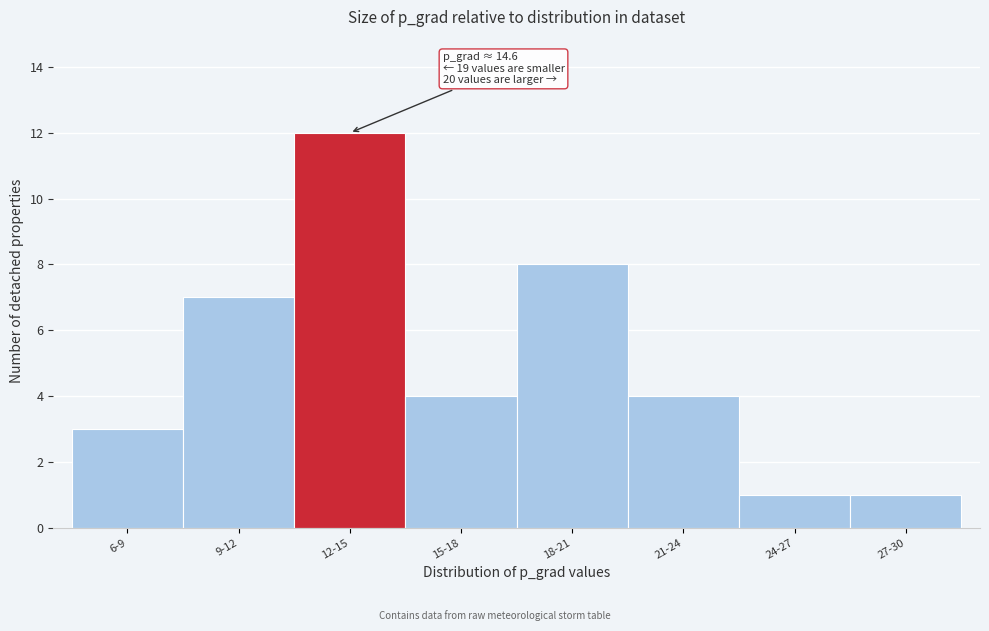

Reading right to left, what are all the values shown in this chart?

27-30=1	24-27=1	21-24=4	18-21=8	15-18=4	12-15=12	9-12=7	6-9=3